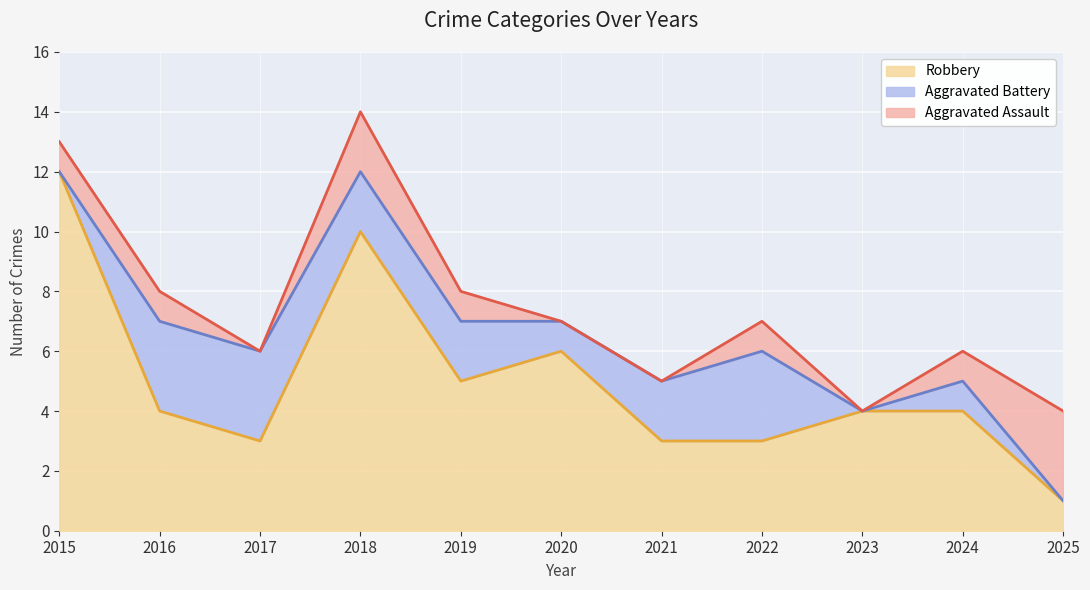

Which category has the lowest value across all series?

2017